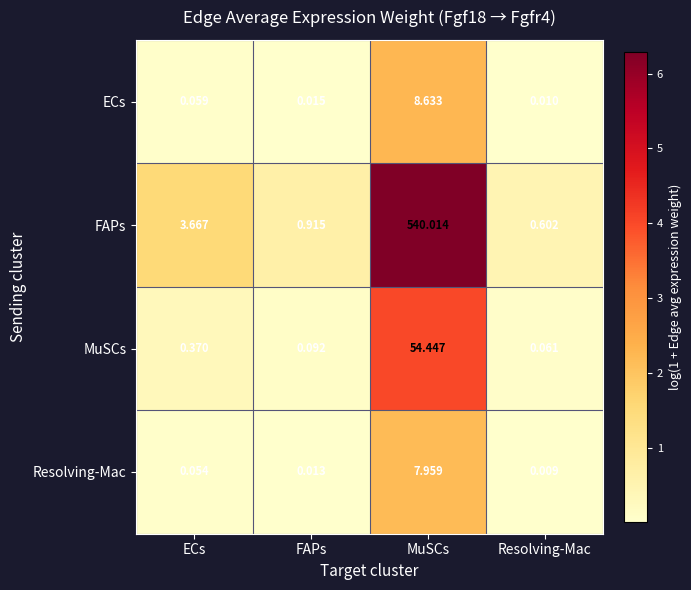

Which series has the largest range (max minus min)?

FAPs